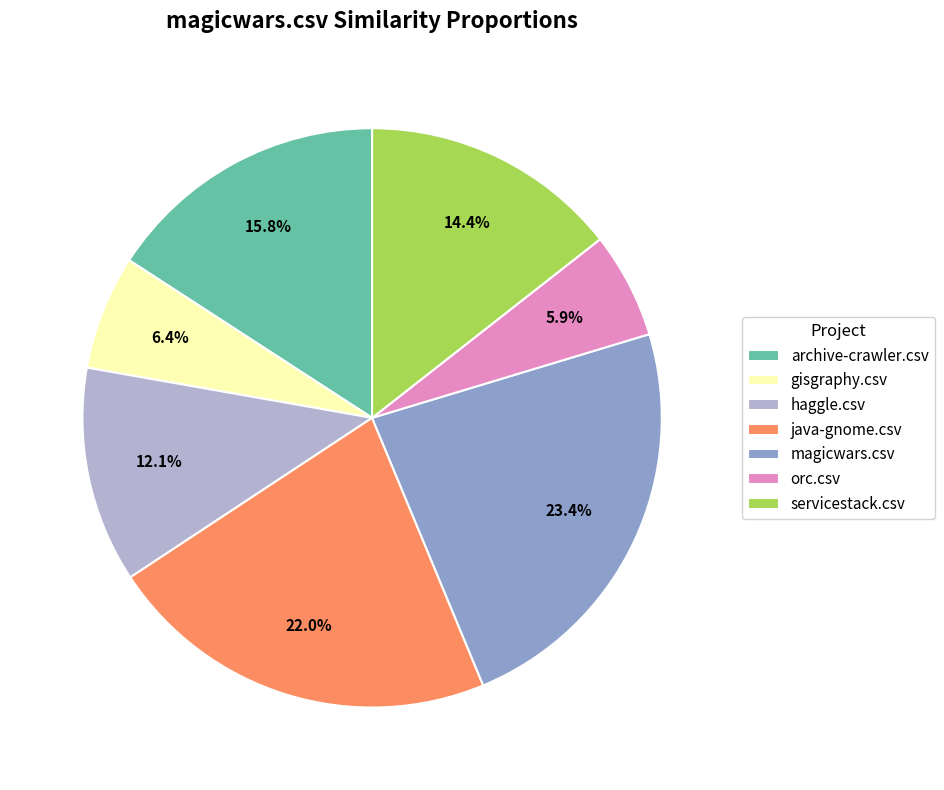

Does any single category account for the majority?

No